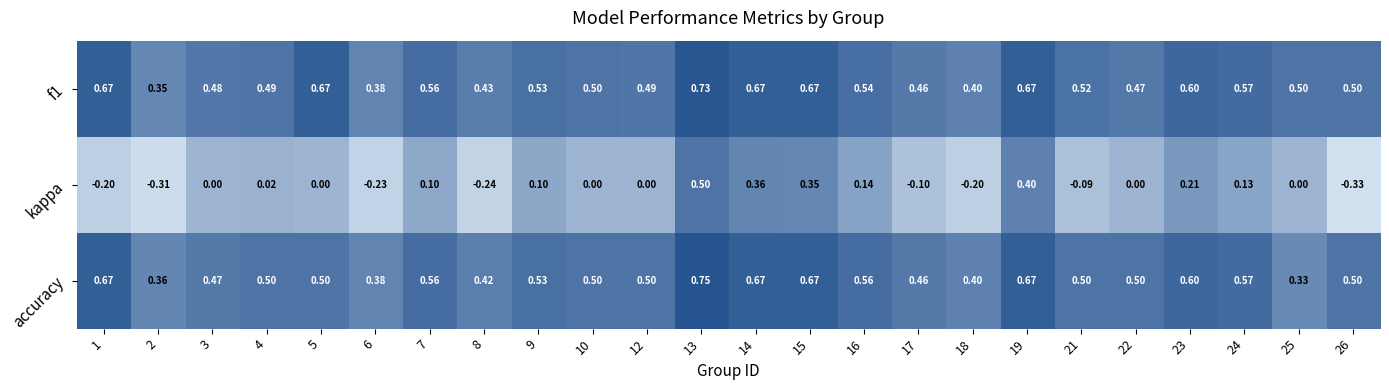

Between 2 and 13, which series saw the biggest shift?

kappa